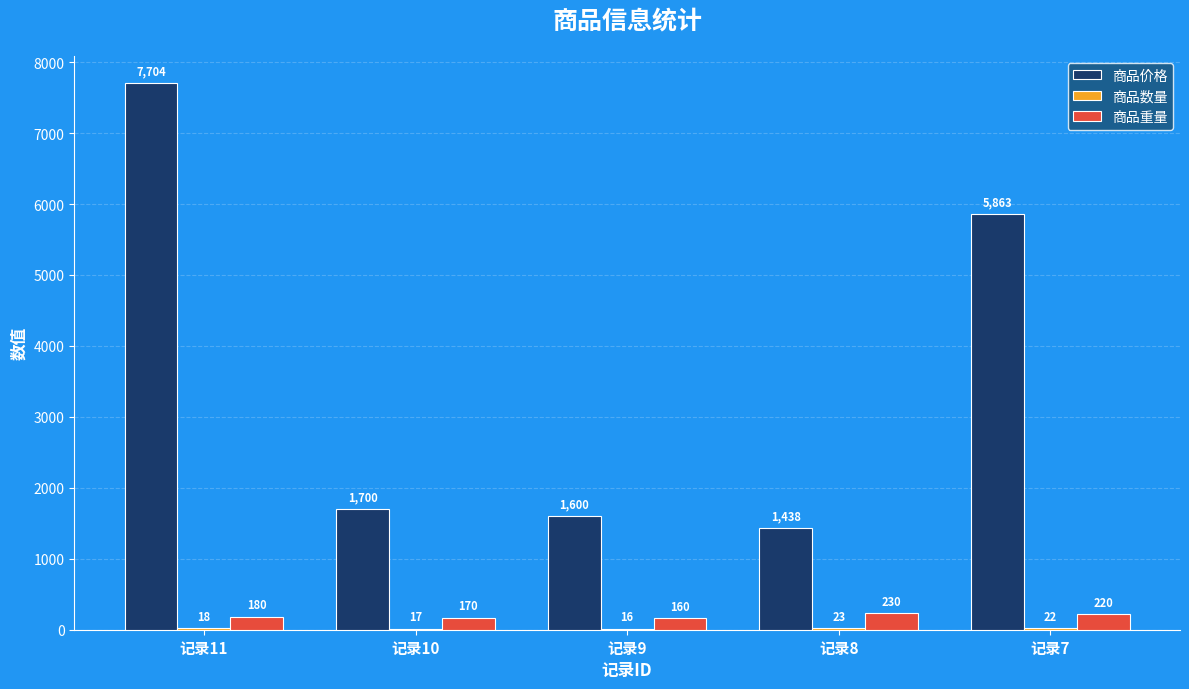

At which category is the sum across all series the highest?

记录11